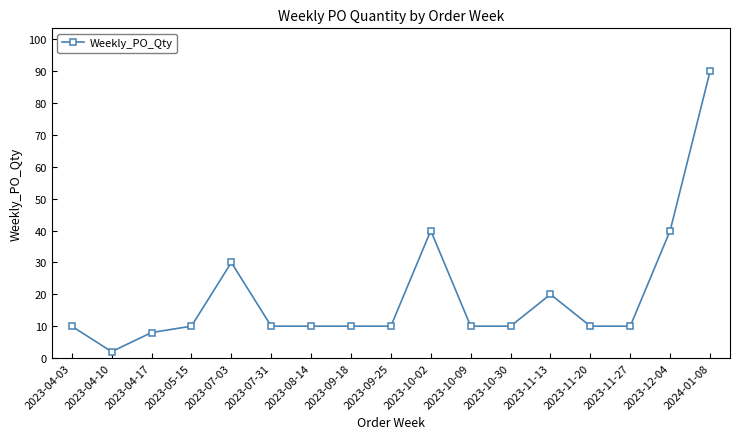

Reading left to right, transcribe all the data shown in this chart.

2023-04-03=10	2023-04-10=2	2023-04-17=8	2023-05-15=10	2023-07-03=30	2023-07-31=10	2023-08-14=10	2023-09-18=10	2023-09-25=10	2023-10-02=40	2023-10-09=10	2023-10-30=10	2023-11-13=20	2023-11-20=10	2023-11-27=10	2023-12-04=40	2024-01-08=90